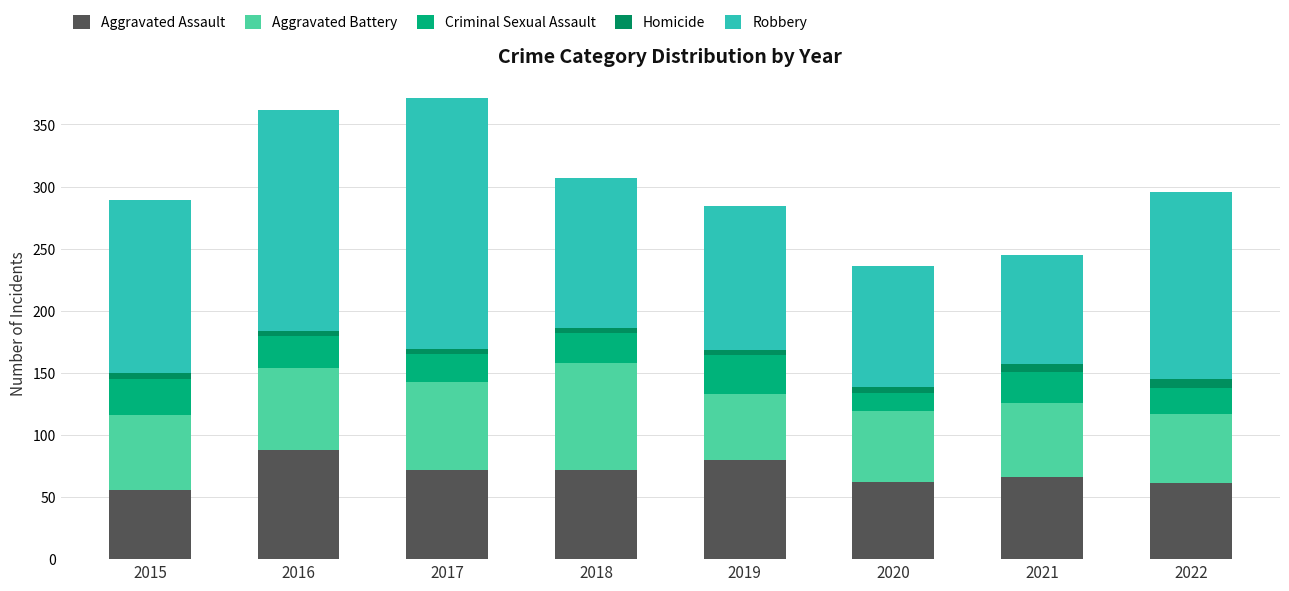

What are all the series names shown in the legend?

Aggravated Assault, Aggravated Battery, Criminal Sexual Assault, Homicide, Robbery